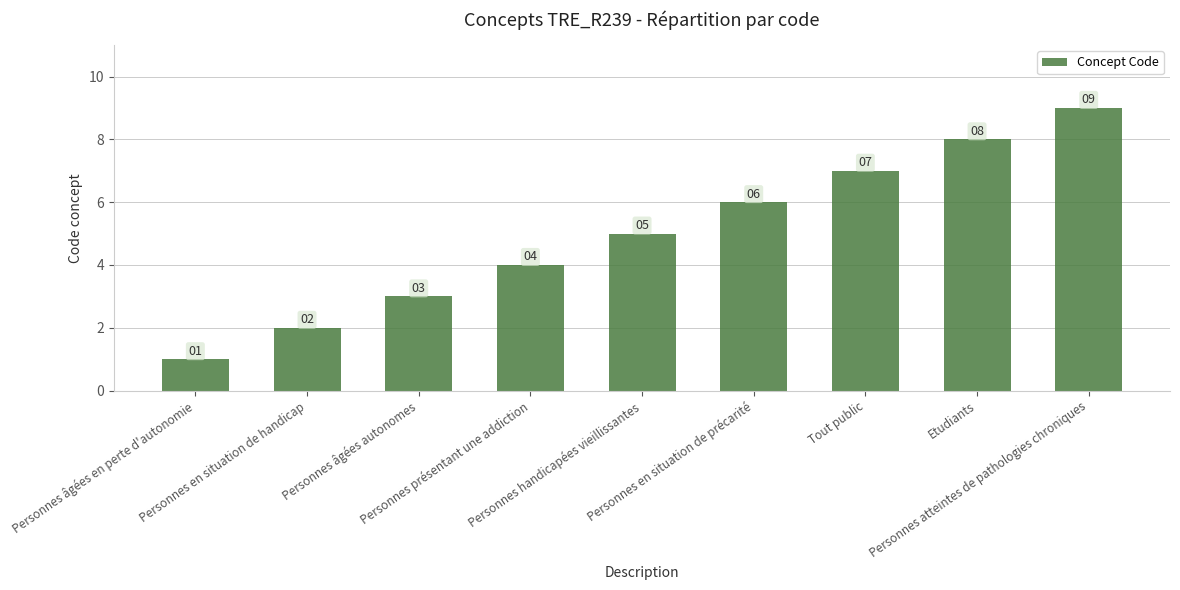

How many series are shown in this chart?

1